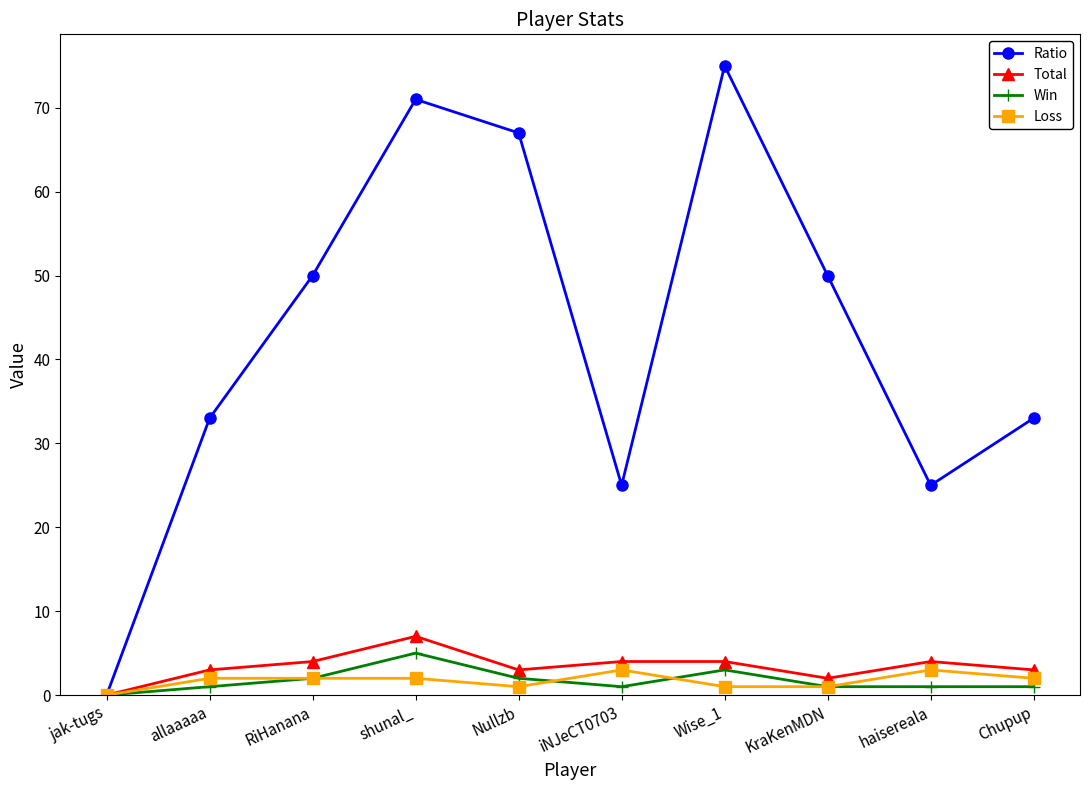

Reading left to right, what are all the values shown in this chart?

Ratio: jak-tugs=0	allaaaaa=33	RiHanana=50	shunal_=71	Nullzb=67	iNJeCT0703=25	Wise_1=75	KraKenMDN=50	haisereala=25	Chupup=33
Total: jak-tugs=0	allaaaaa=3	RiHanana=4	shunal_=7	Nullzb=3	iNJeCT0703=4	Wise_1=4	KraKenMDN=2	haisereala=4	Chupup=3
Win: jak-tugs=0	allaaaaa=1	RiHanana=2	shunal_=5	Nullzb=2	iNJeCT0703=1	Wise_1=3	KraKenMDN=1	haisereala=1	Chupup=1
Loss: jak-tugs=0	allaaaaa=2	RiHanana=2	shunal_=2	Nullzb=1	iNJeCT0703=3	Wise_1=1	KraKenMDN=1	haisereala=3	Chupup=2